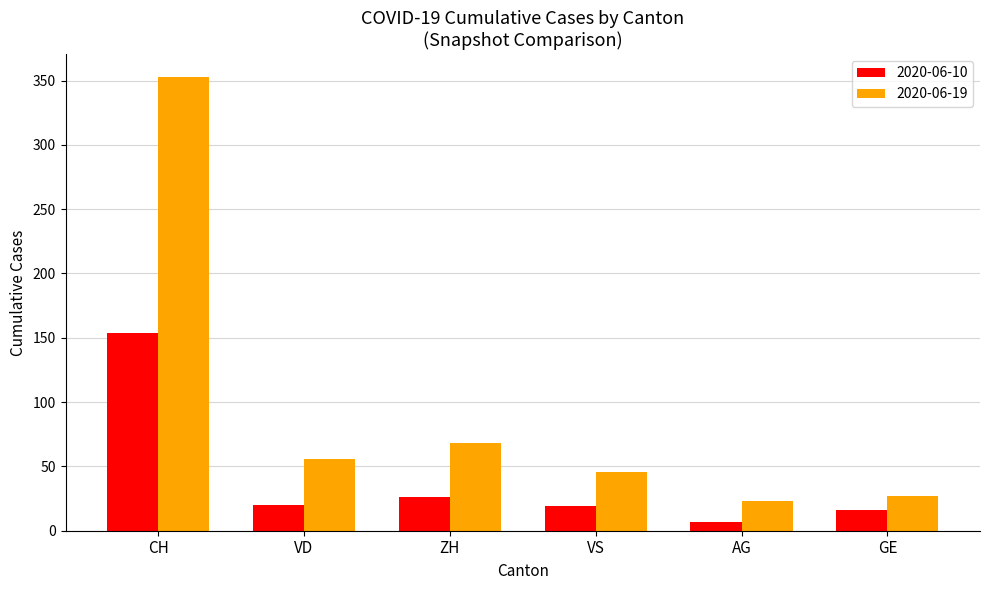

What is the greatest value displayed?

353